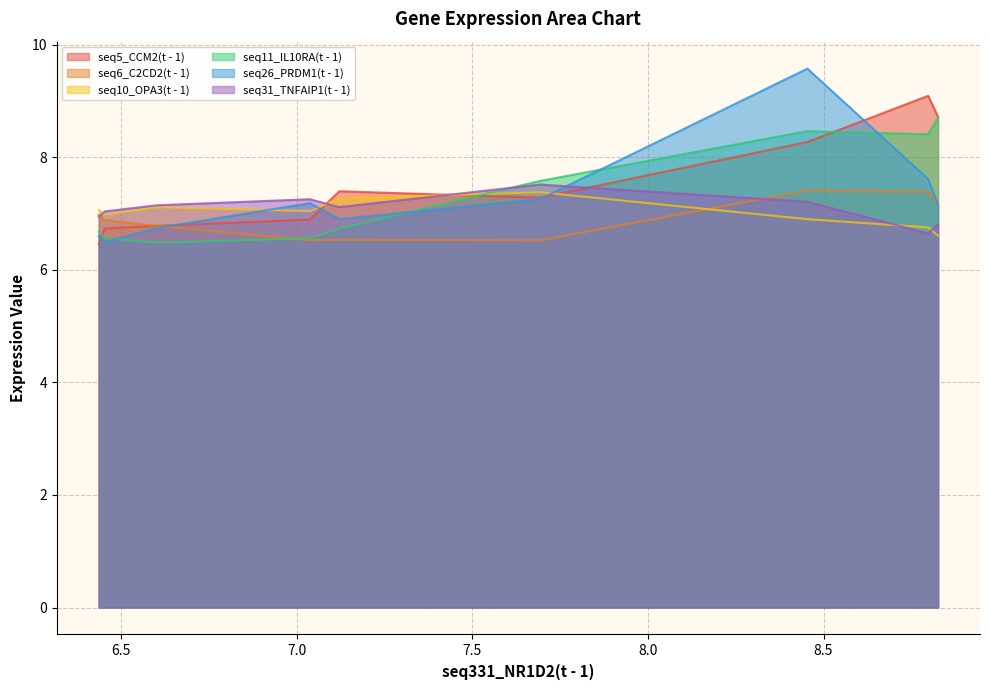

What are all the series names shown in the legend?

seq5_CCM2(t - 1), seq6_C2CD2(t - 1), seq10_OPA3(t - 1), seq11_IL10RA(t - 1), seq26_PRDM1(t - 1), seq31_TNFAIP1(t - 1)